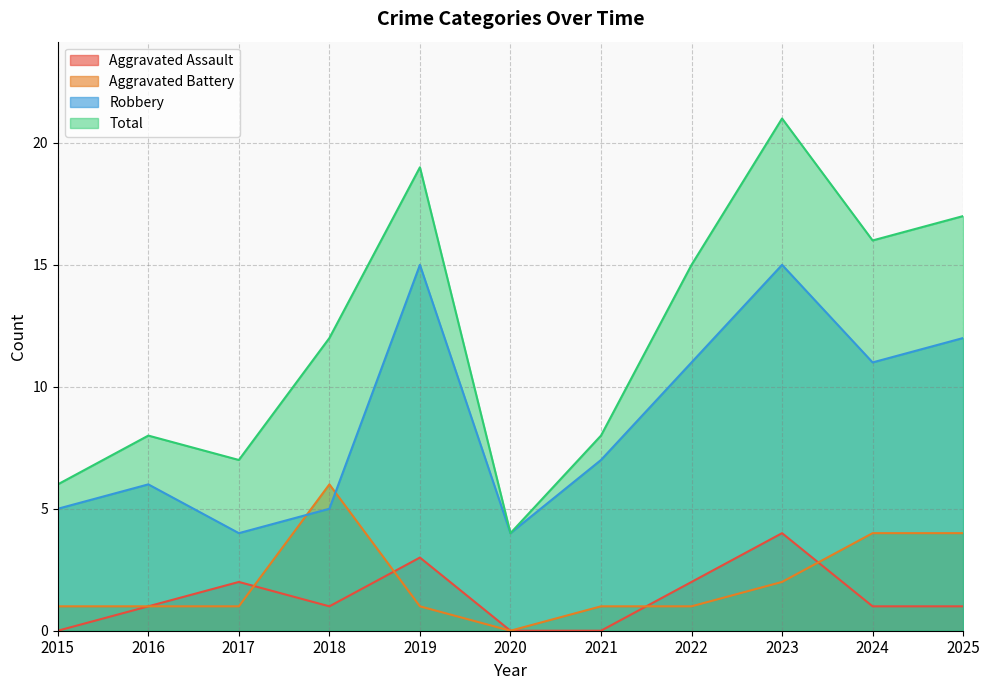

Reading right to left, what are all the values shown in this chart?

Aggravated Assault: 1	1	4	2	0	0	3	1	2	1	0
Aggravated Battery: 4	4	2	1	1	0	1	6	1	1	1
Robbery: 12	11	15	11	7	4	15	5	4	6	5
Total: 17	16	21	15	8	4	19	12	7	8	6